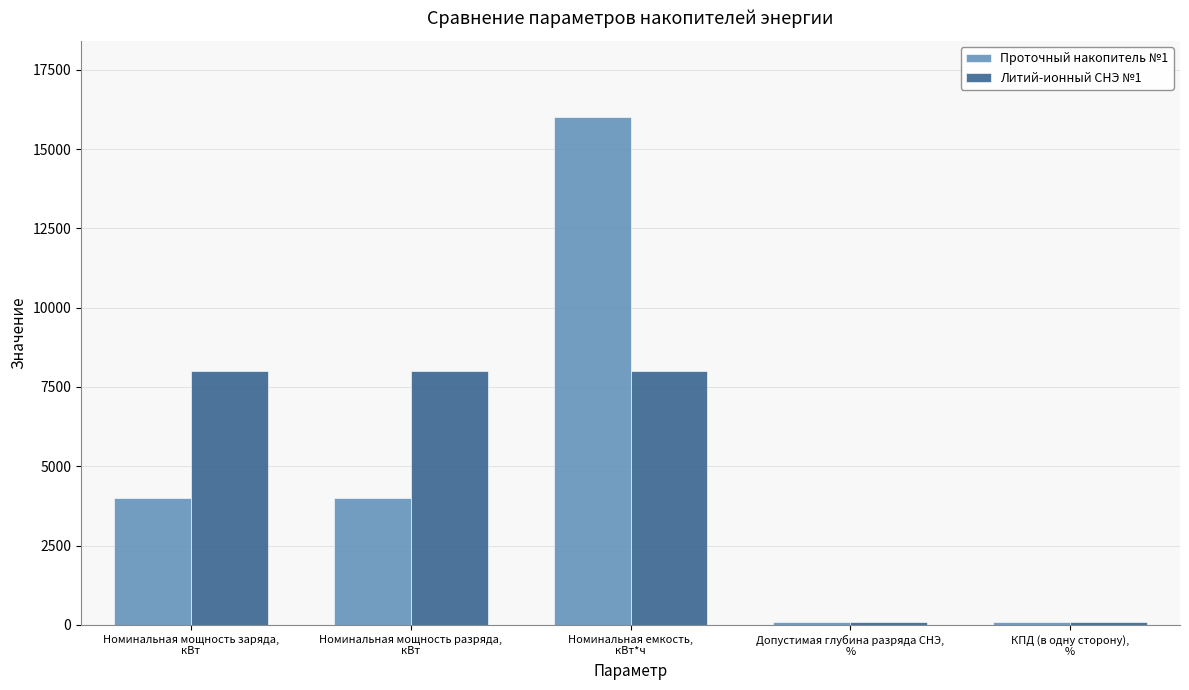

What are all the series names shown in the legend?

Проточный накопитель №1, Литий-ионный СНЭ №1